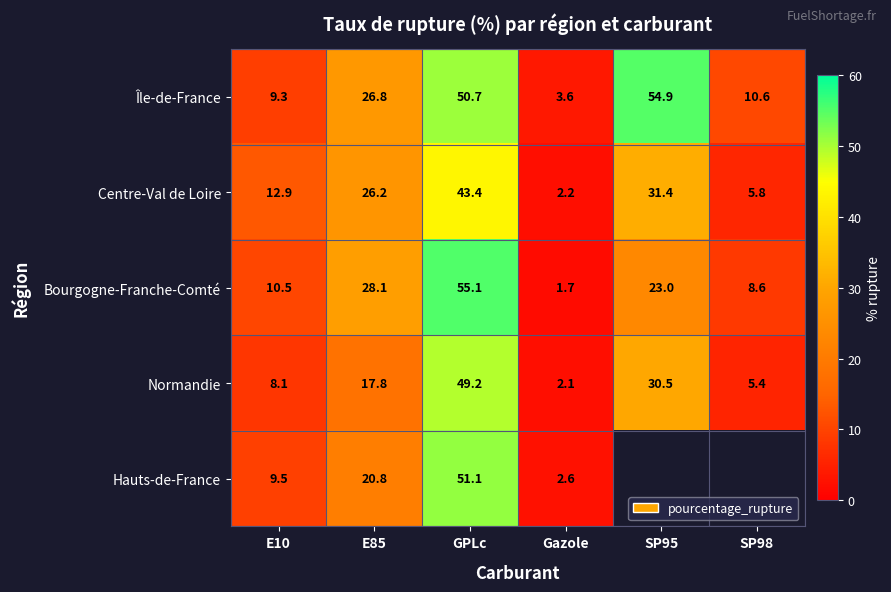

Which series changed the most between E10 and Gazole?

Centre-Val de Loire